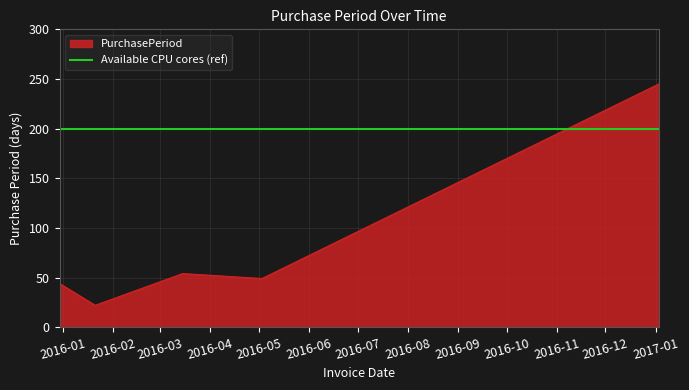

What is the difference between the second highest and second lowest values?

10